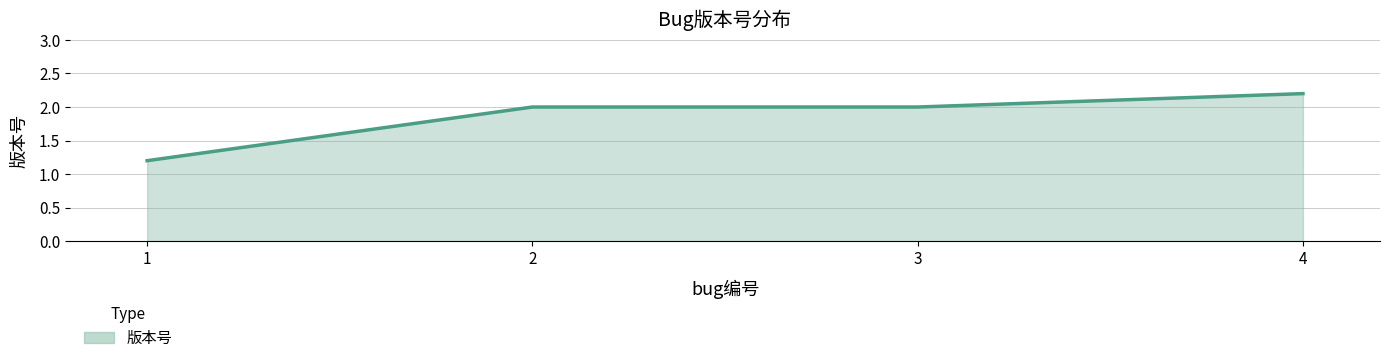

What is the sum of the values at 1 and 3?

3.2